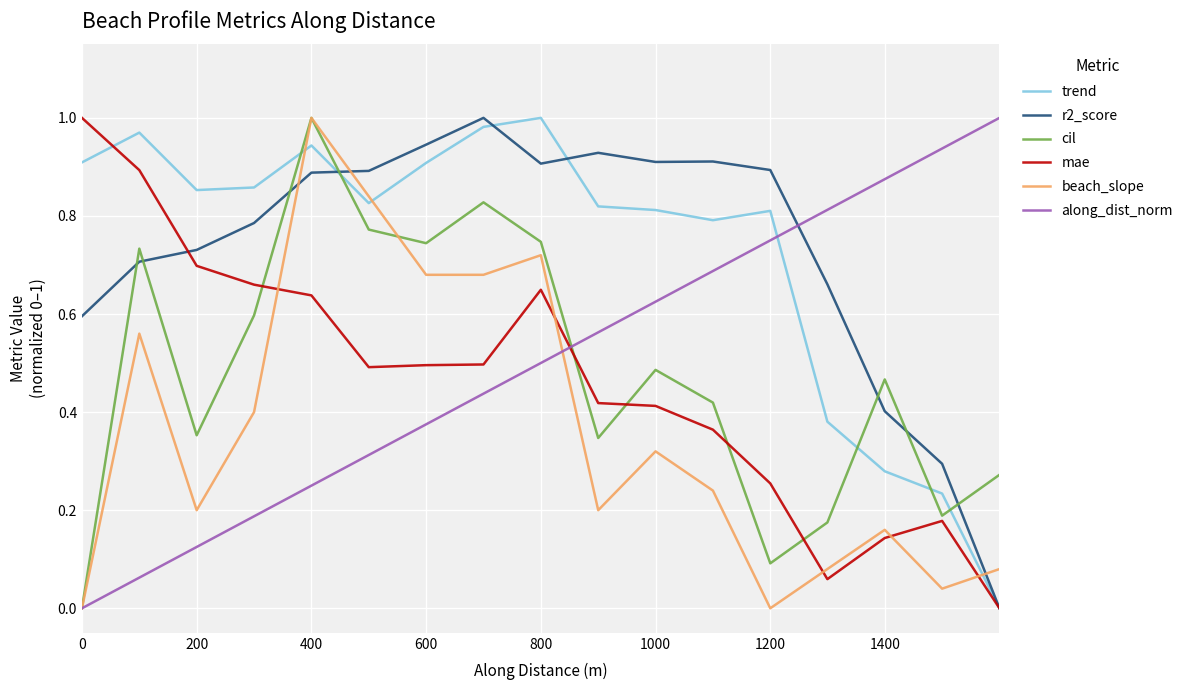

How many intersections are there between r2_score and along_dist_norm?

1